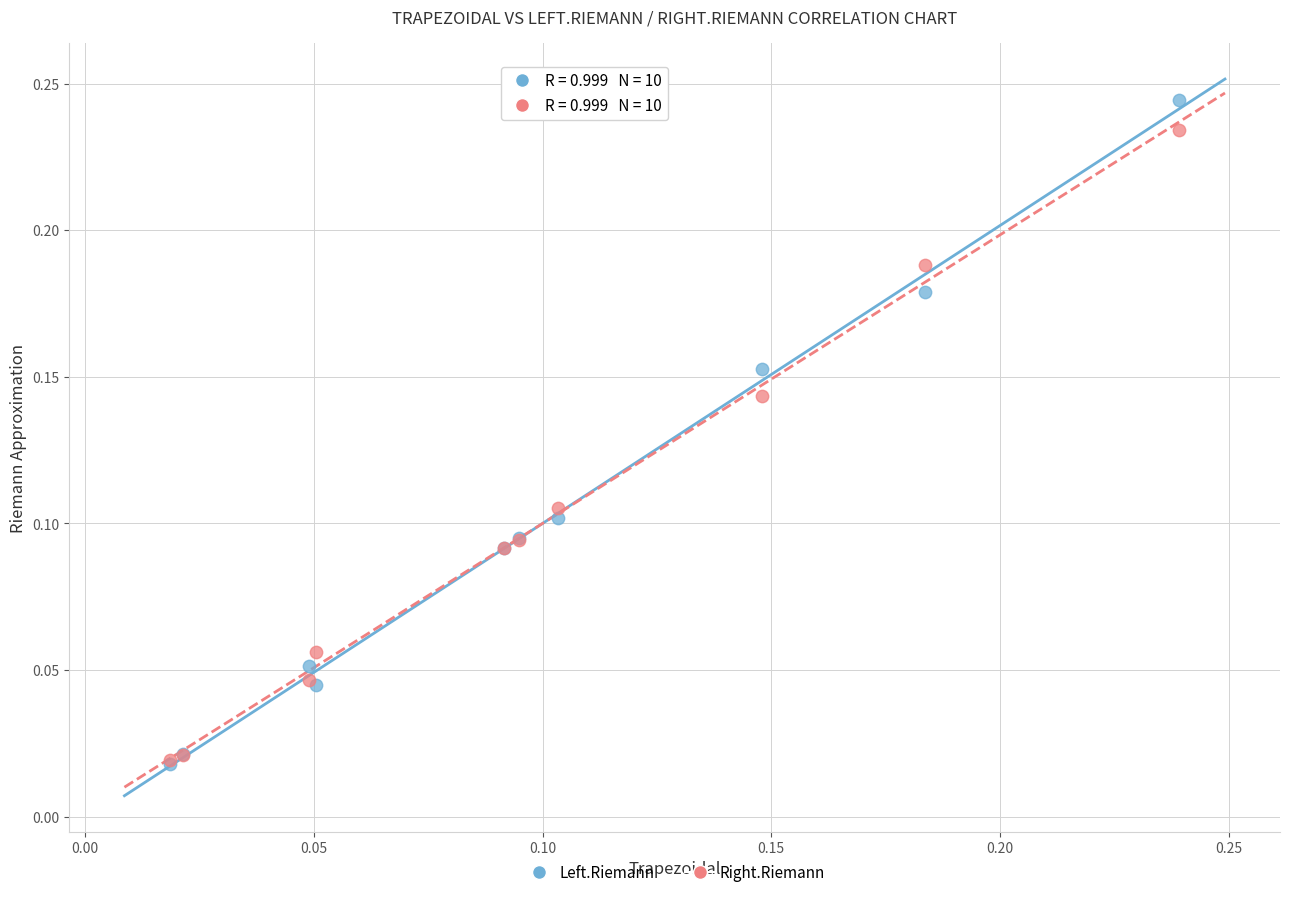

Which series reaches the maximum Y coordinate?

Left.Riemann